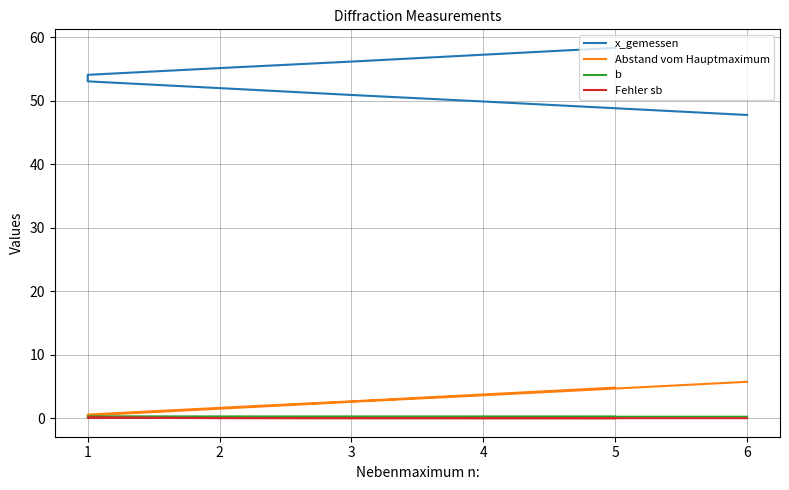

What is the average value of the Abstand vom Hauptmaximum series?

2.9